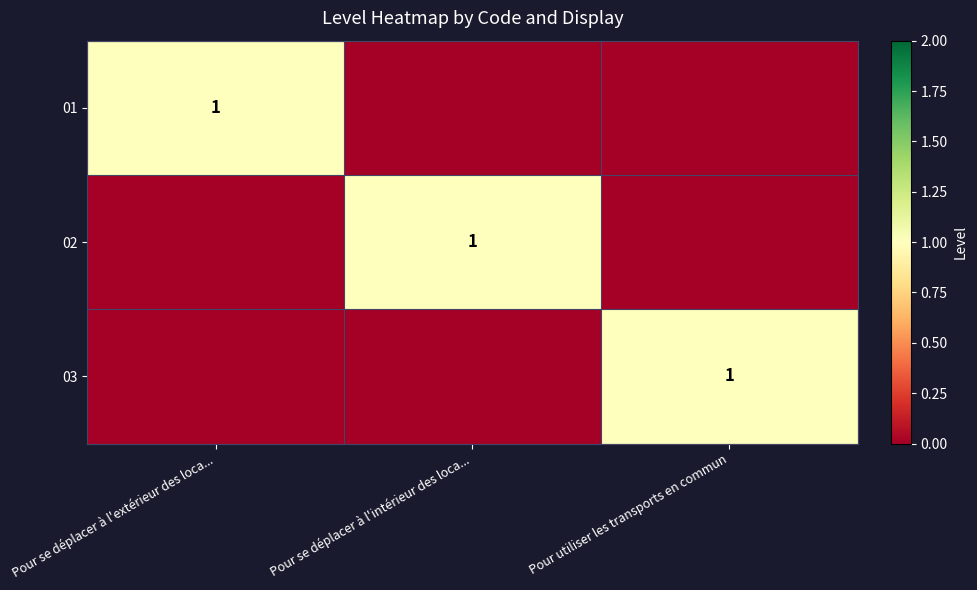

At how many categories does at least one series exceed 0?

3